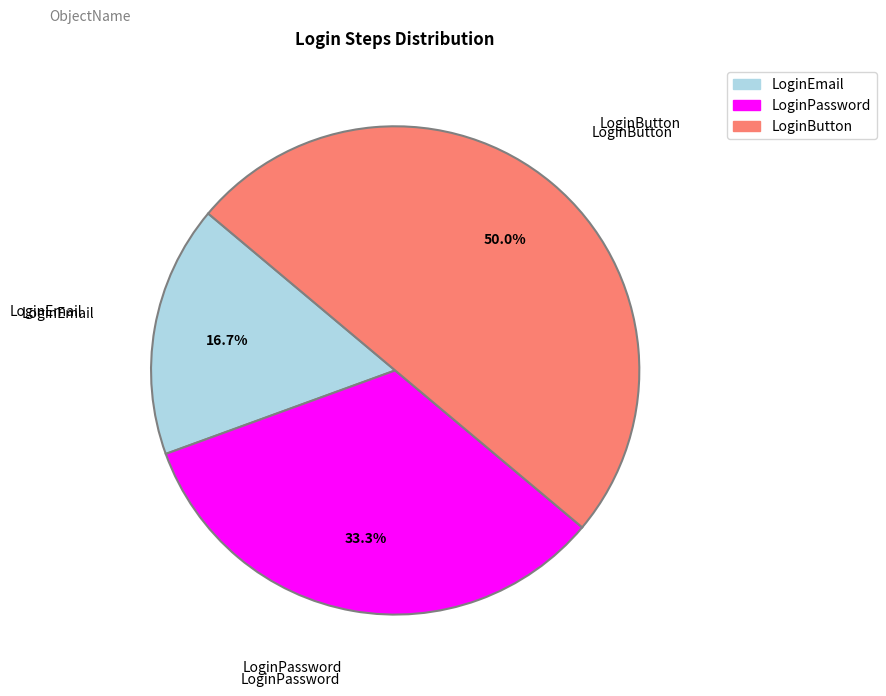

True or false: LoginEmail accounts for 17% of the total.

True